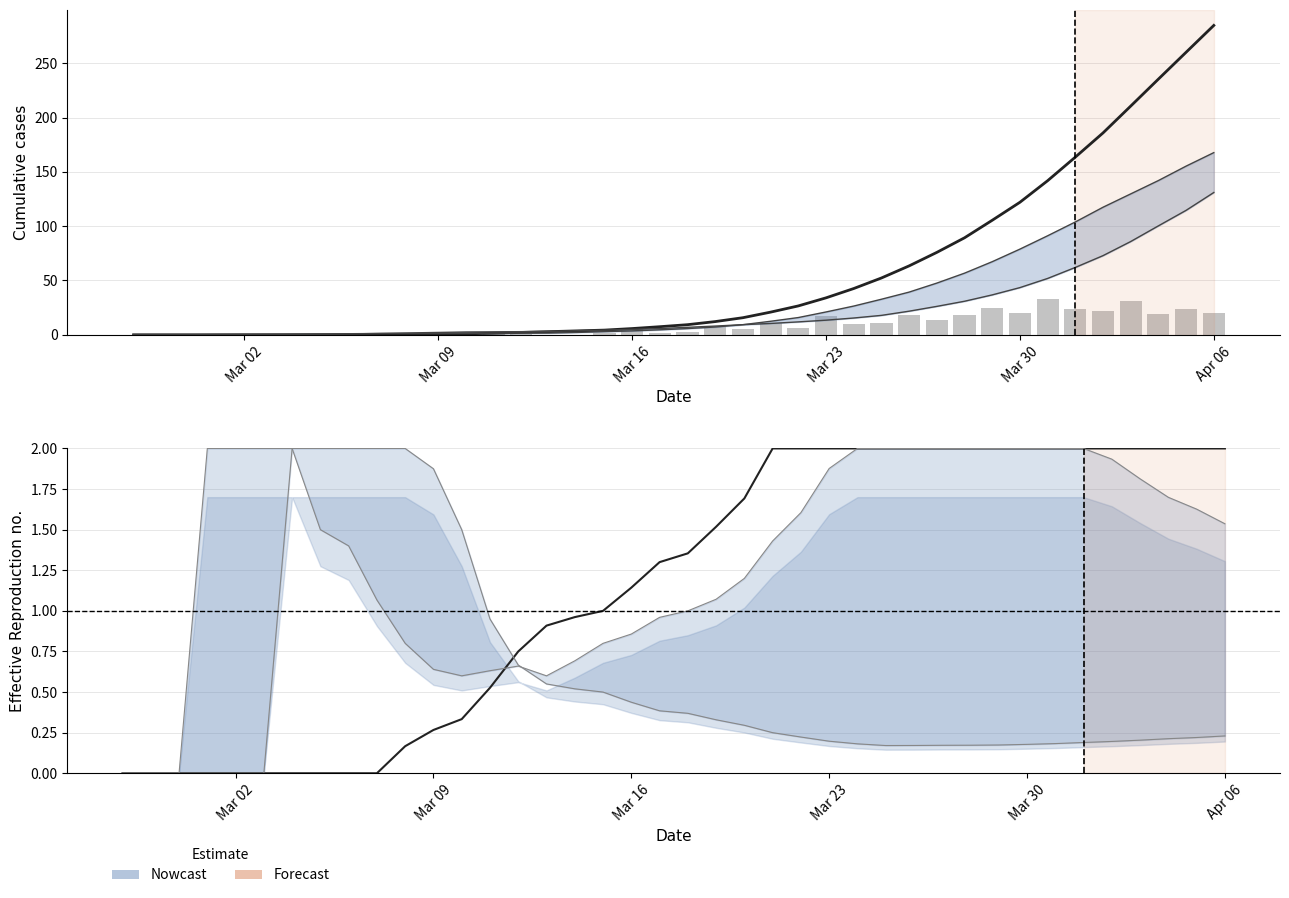

Which series has the widest spread of values?

Series 0 (smoothed)